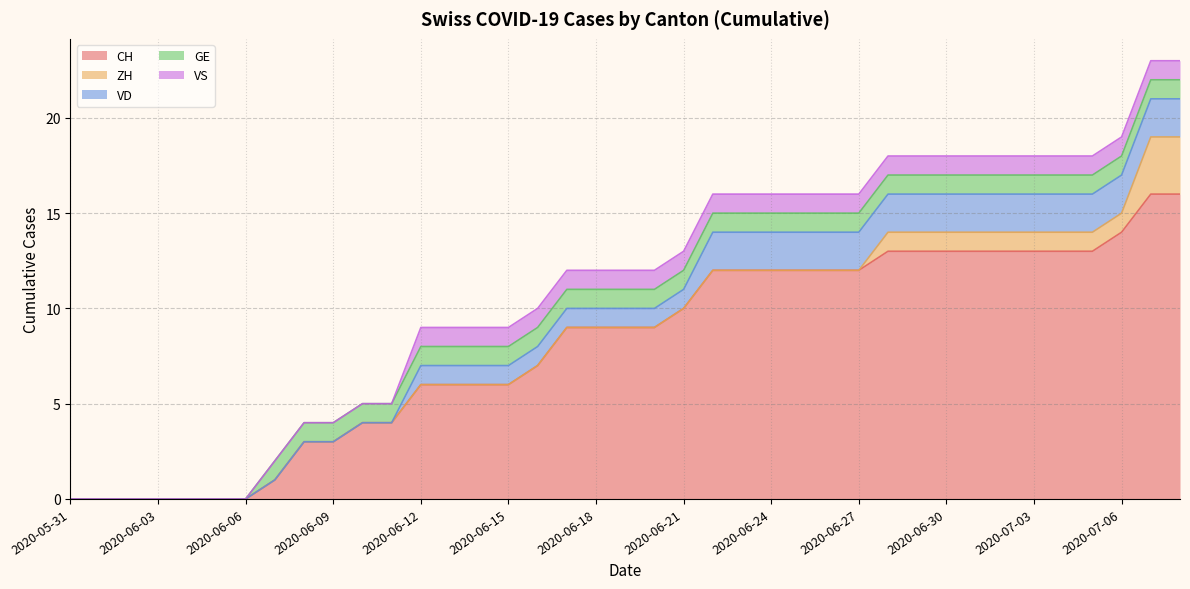

How many values in the VD series are below 1?

12